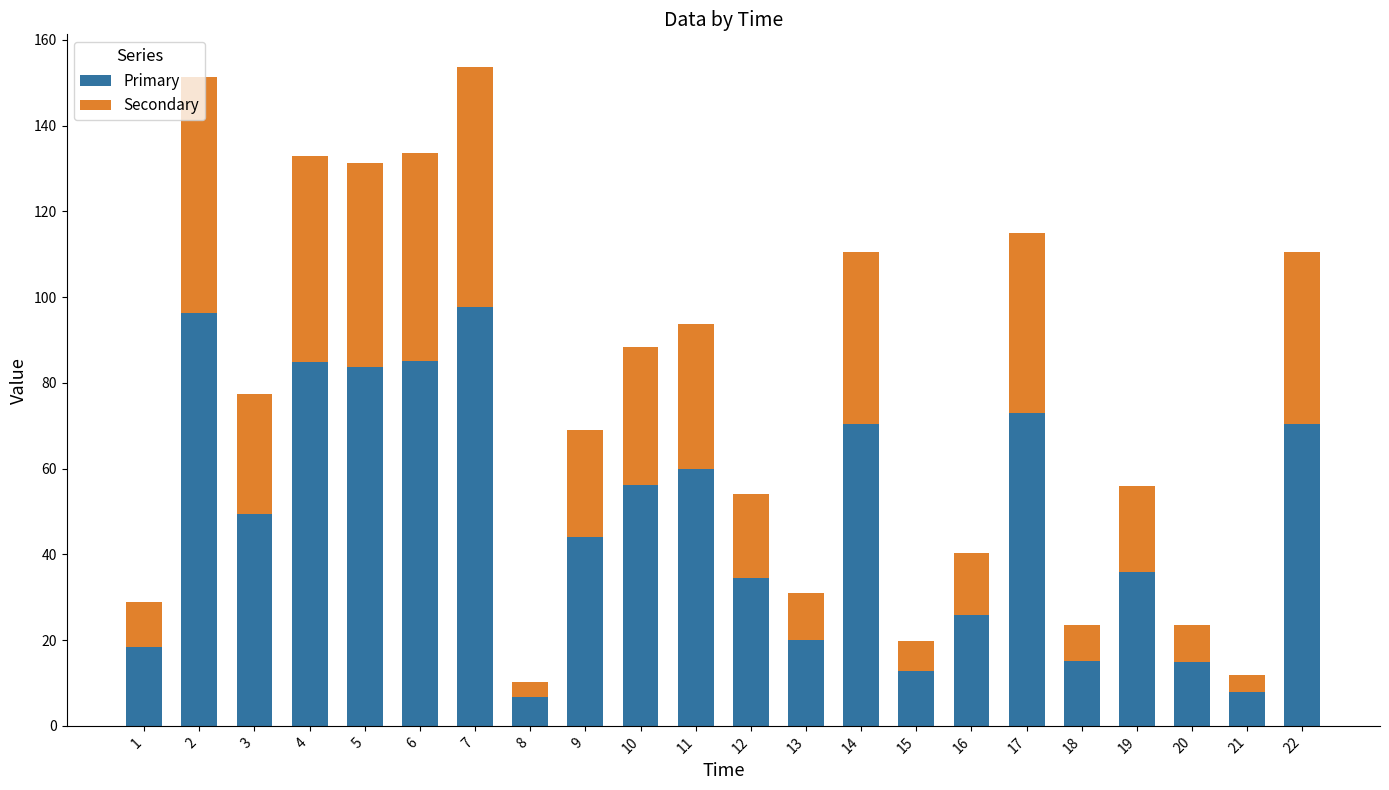

What is the highest value of the Primary series?

97.6